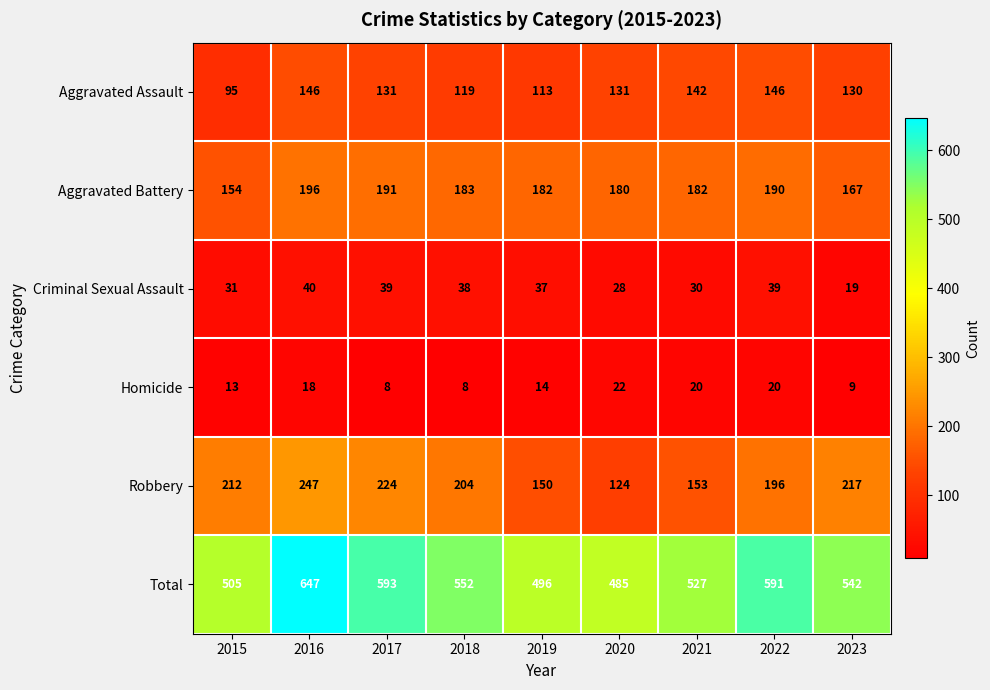

What is the sum of the Homicide values at 2021 and 2018?

28